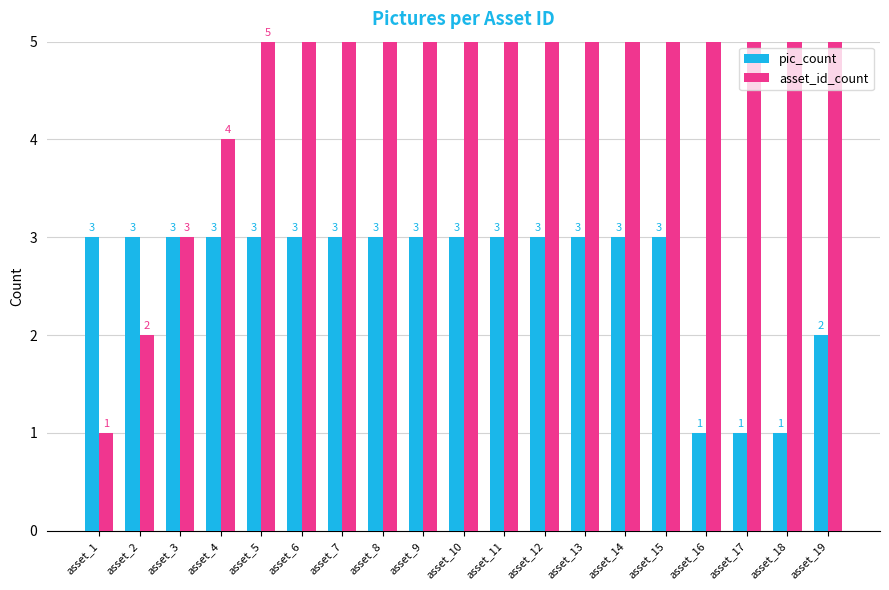

Reading left to right, transcribe all the data shown in this chart.

pic_count: asset_1=3	asset_2=3	asset_3=3	asset_4=3	asset_5=3	asset_6=3	asset_7=3	asset_8=3	asset_9=3	asset_10=3	asset_11=3	asset_12=3	asset_13=3	asset_14=3	asset_15=3	asset_16=1	asset_17=1	asset_18=1	asset_19=2
asset_id_count: asset_1=1	asset_2=2	asset_3=3	asset_4=4	asset_5=5	asset_6=6	asset_7=7	asset_8=8	asset_9=9	asset_10=10	asset_11=11	asset_12=12	asset_13=13	asset_14=14	asset_15=15	asset_16=16	asset_17=17	asset_18=18	asset_19=19